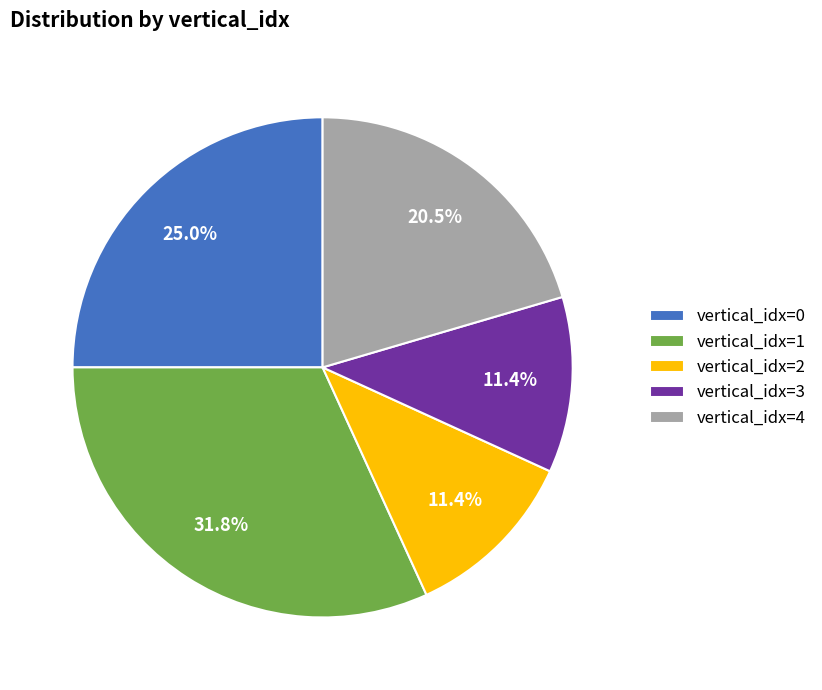

Which has a higher value, vertical_idx=0 or vertical_idx=3?

vertical_idx=0